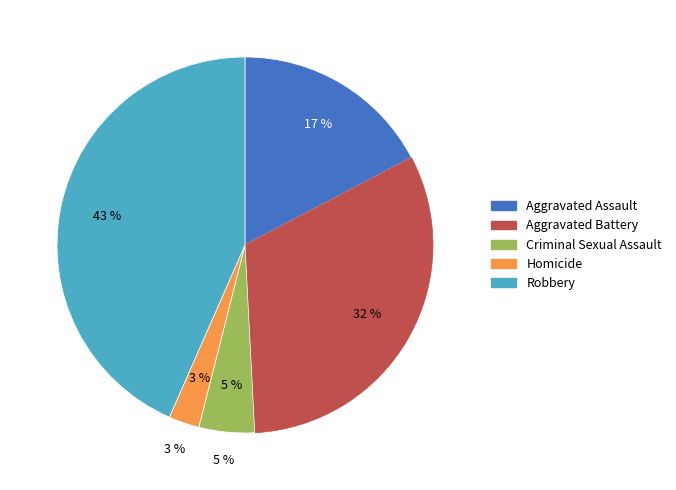

Is Aggravated Assault the majority of the pie?

No